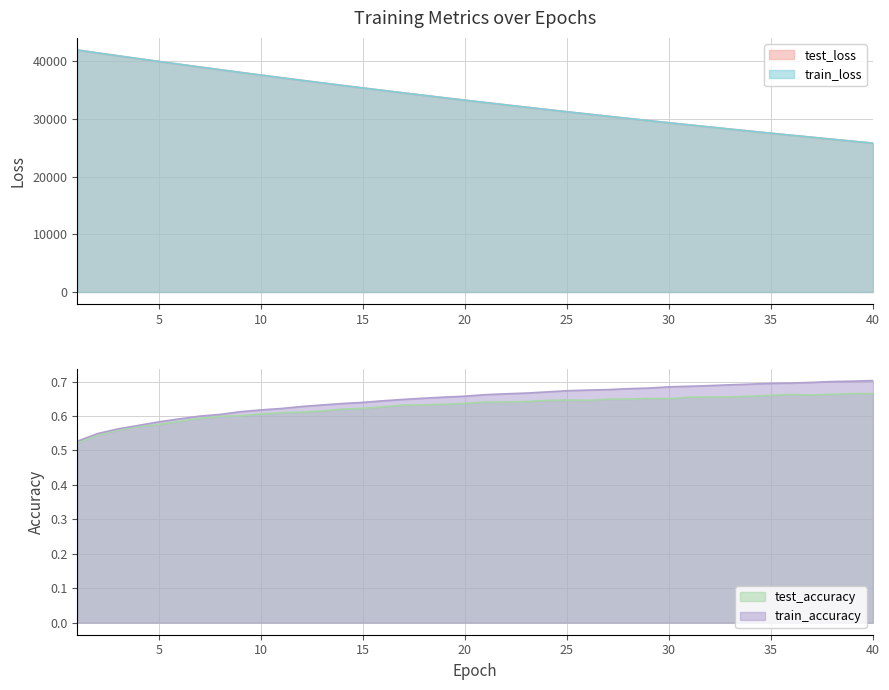

True or false: train_loss and test_loss intersect in this chart.

False